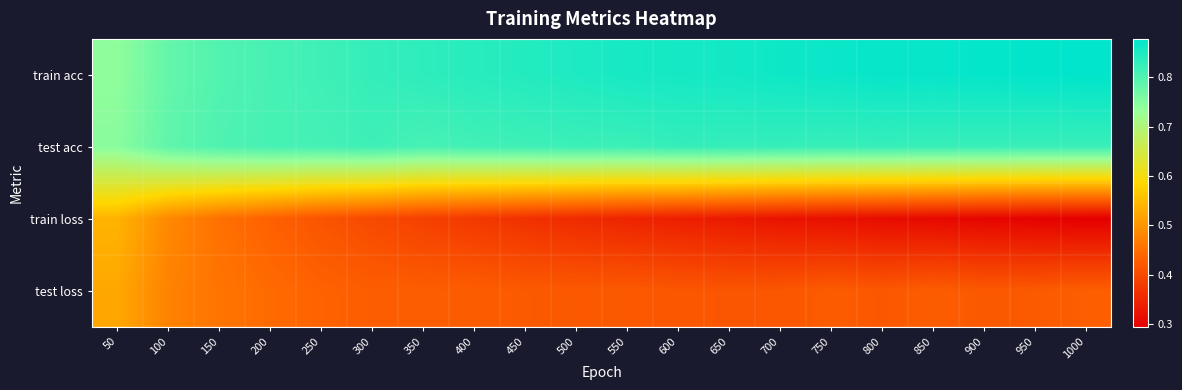

Which series changed the most between 400 and 900?

train loss